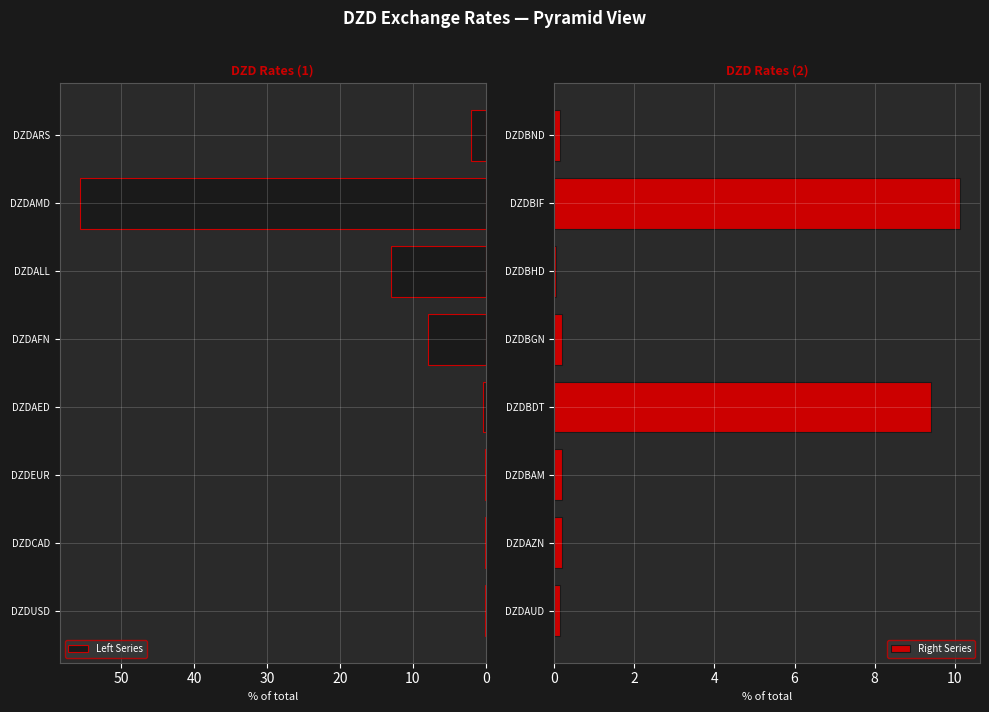

At which label does Left Series reach its peak?

DZDAMD